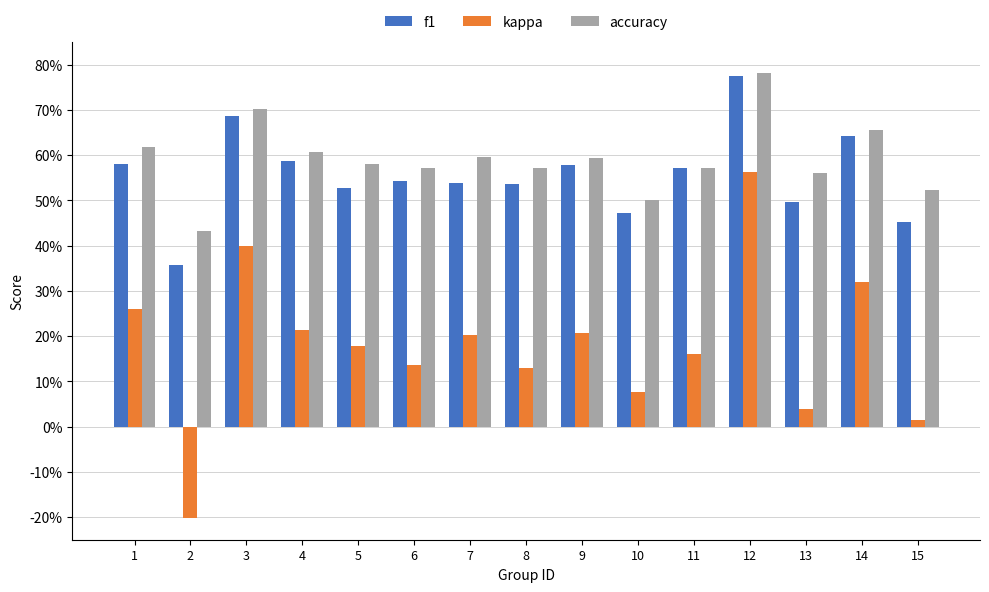

What is the sum of the f1 values at 13 and 2?

0.9